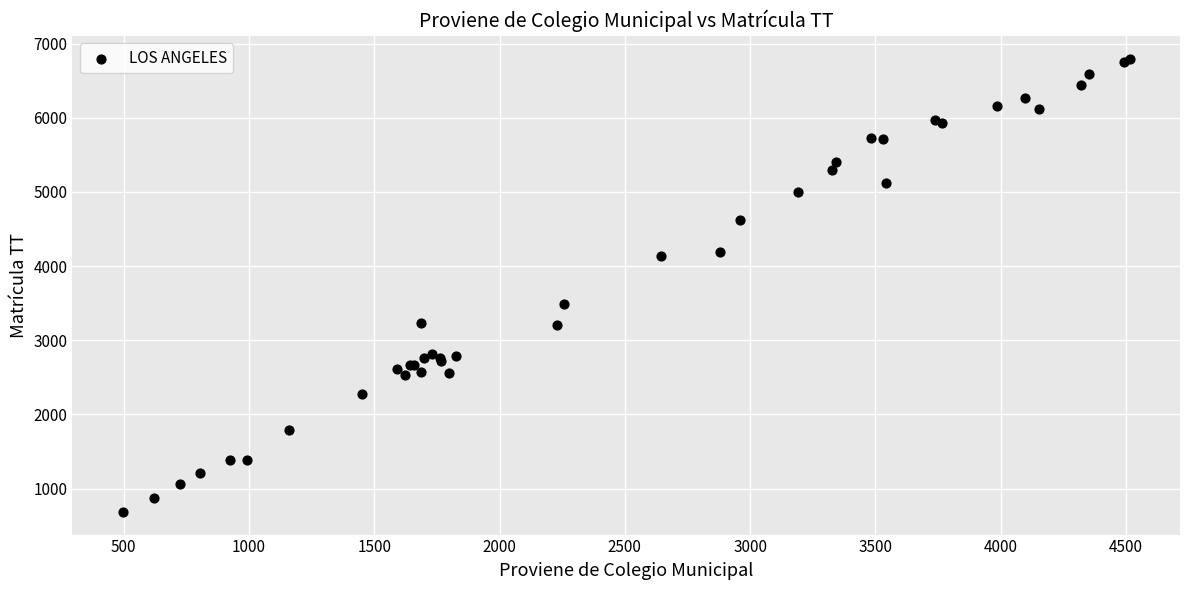

What Y value in the scatter plot is closest to 3742?

3491